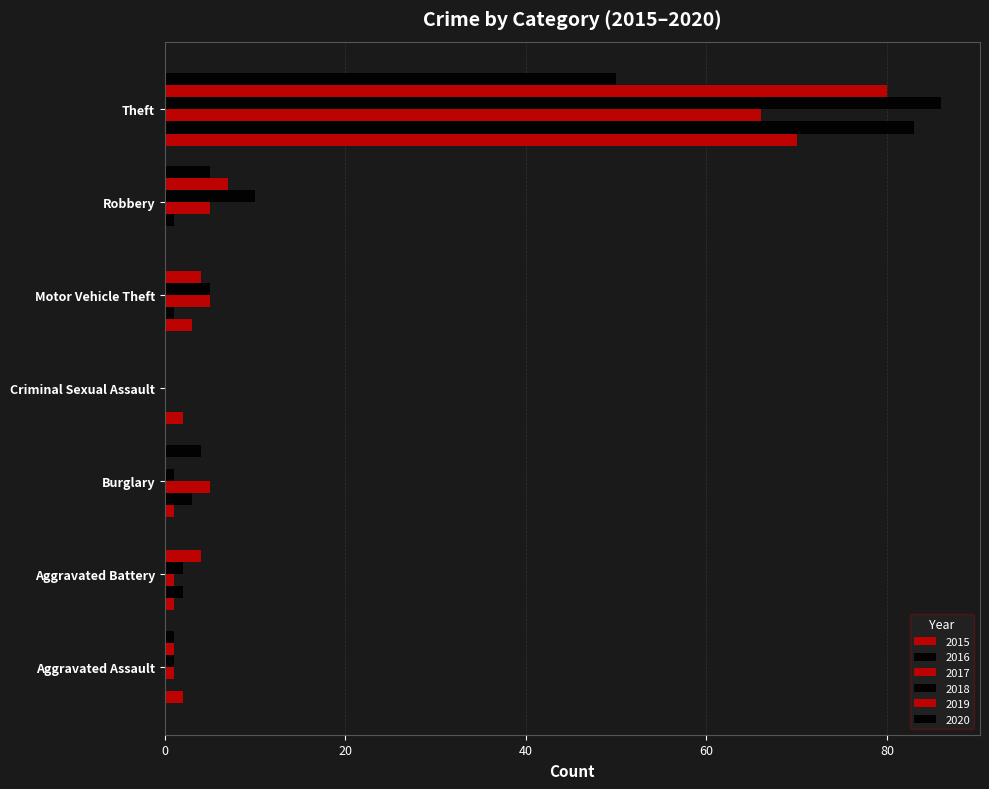

How many distinct data groups are displayed?

6